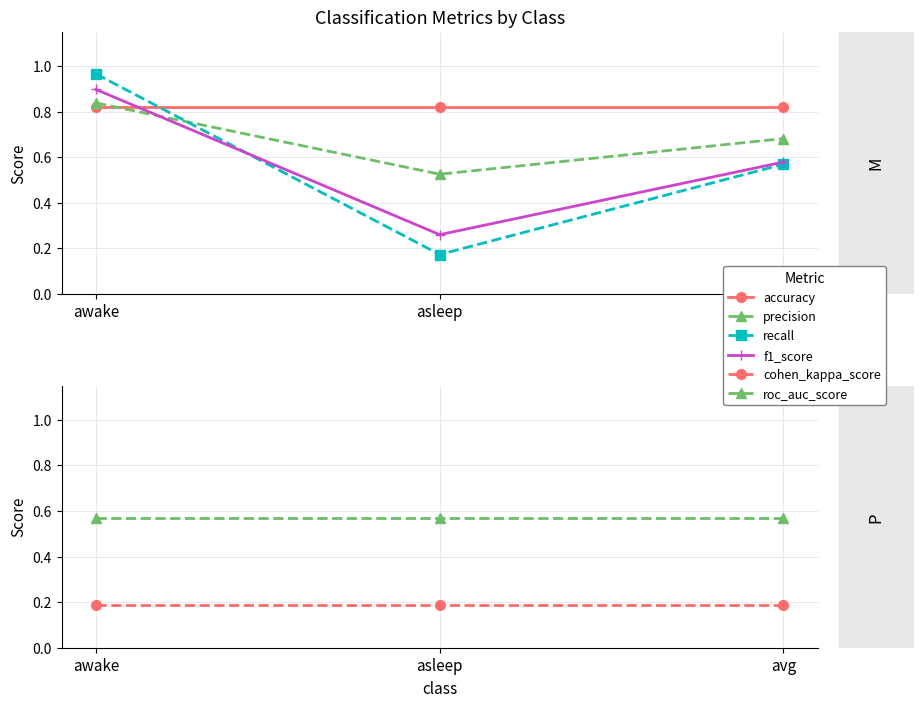

Which label corresponds to the smallest value in the chart?

asleep